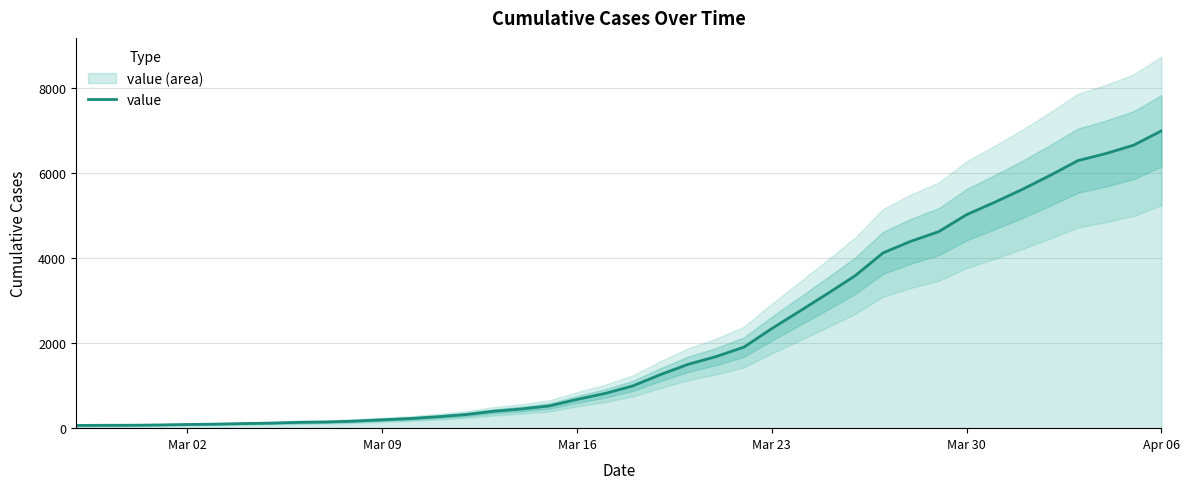

Does the chart display data point markers on the line(s)?

No